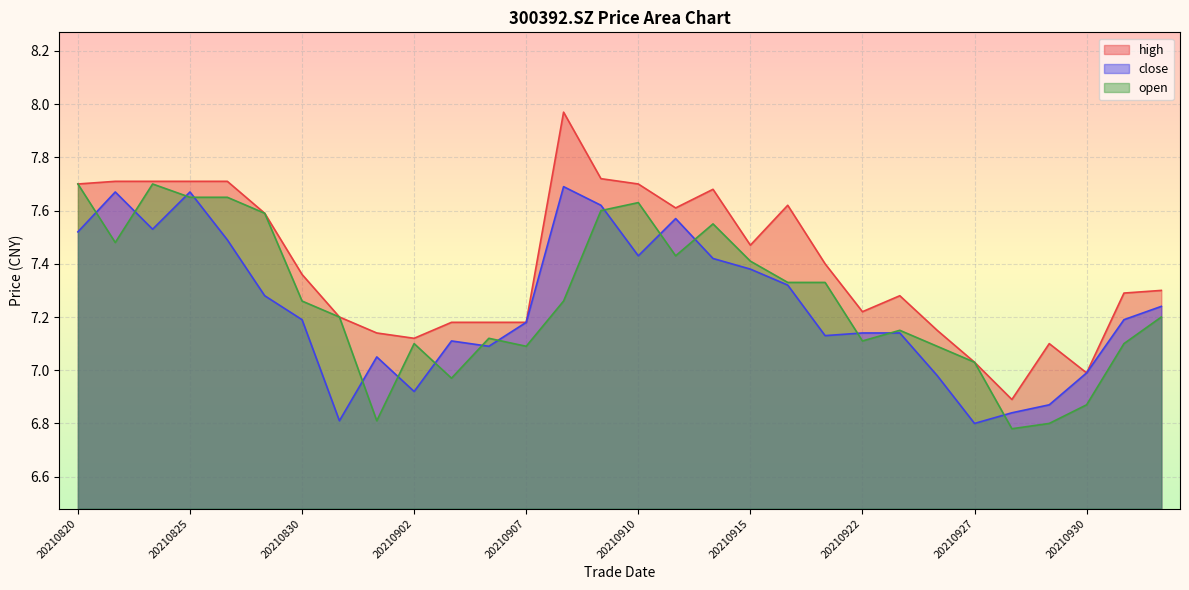

What is the value of the open point at the 13th from the left?

7.1